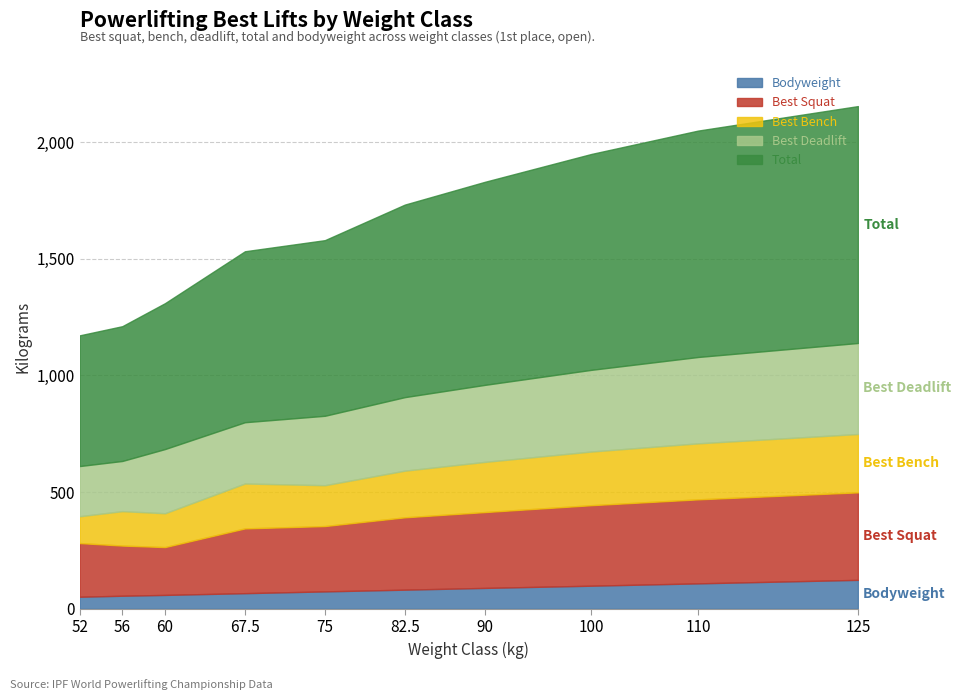

True or false: Best3SquatKg and Best3BenchKg intersect in this chart.

False